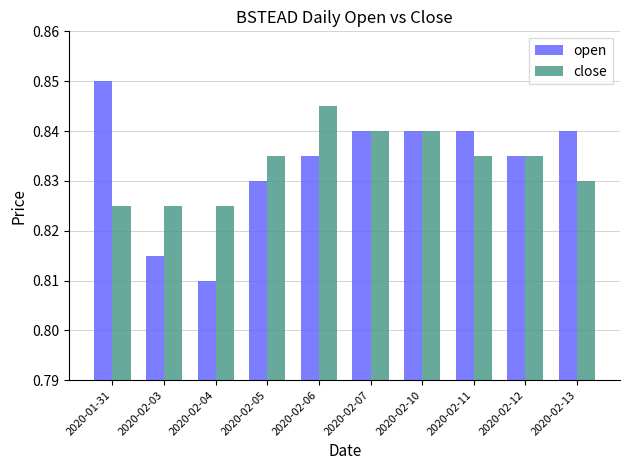

What position from the right is 2020-02-13?

1